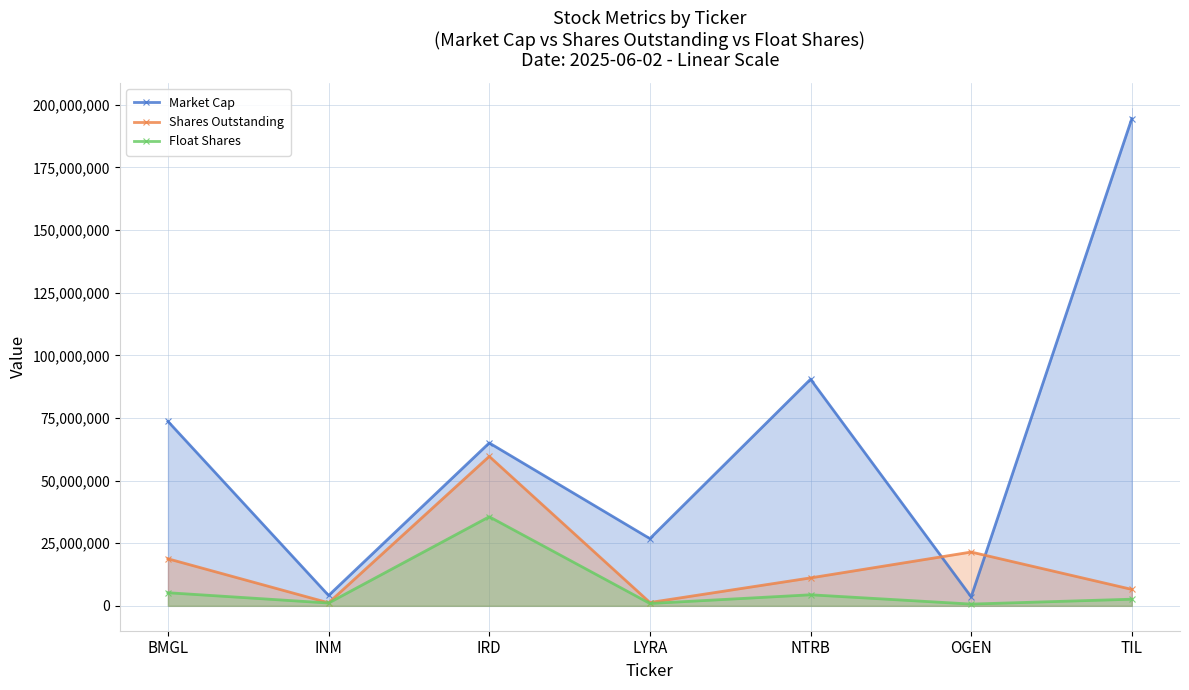

What value does the Market Cap series have at INM?

4128590